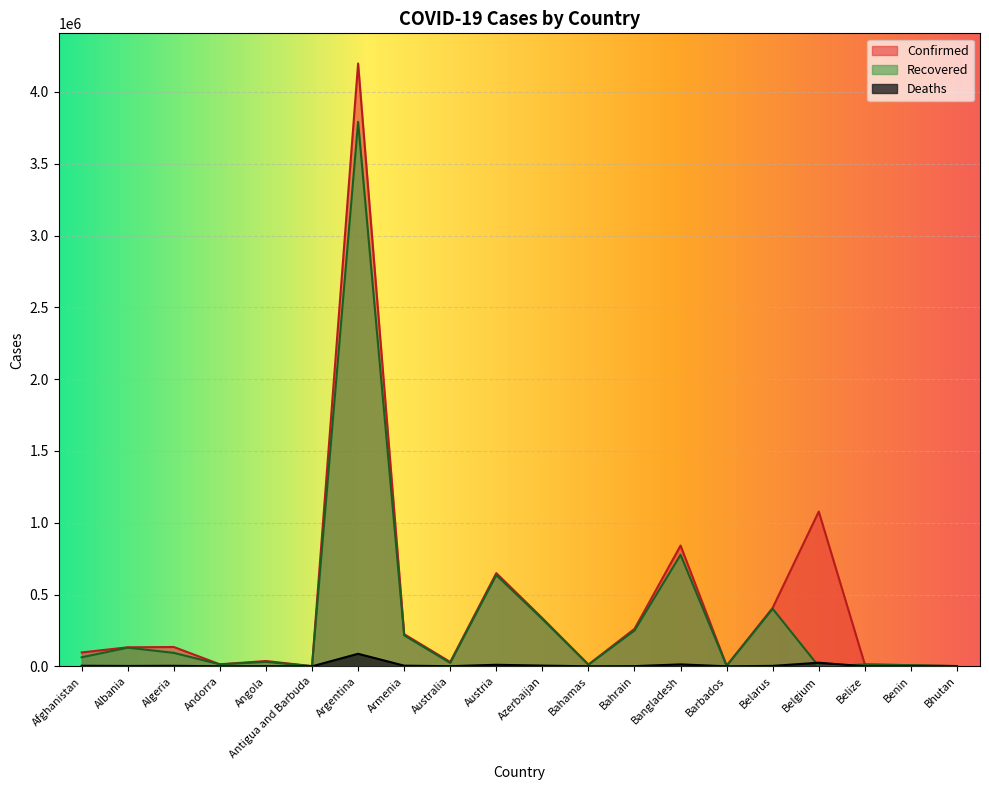

Reading left to right, extract all data points from this chart.

Confirmed: 96531	132481	134458	13836	37094	1263	4198620	224000	30302	649181	335339	12242	260954	841087	4038	407748	1077758	12994	8140	1854
Recovered: 62698	129895	93586	13633	31003	1221	3791979	215655	23719	635192	329191	11208	249129	776466	3971	400513	0	12507	7979	1501
Deaths: 3842	2454	3598	127	847	42	87261	4491	910	10674	4959	240	1259	13345	47	3006	25110	327	103	1